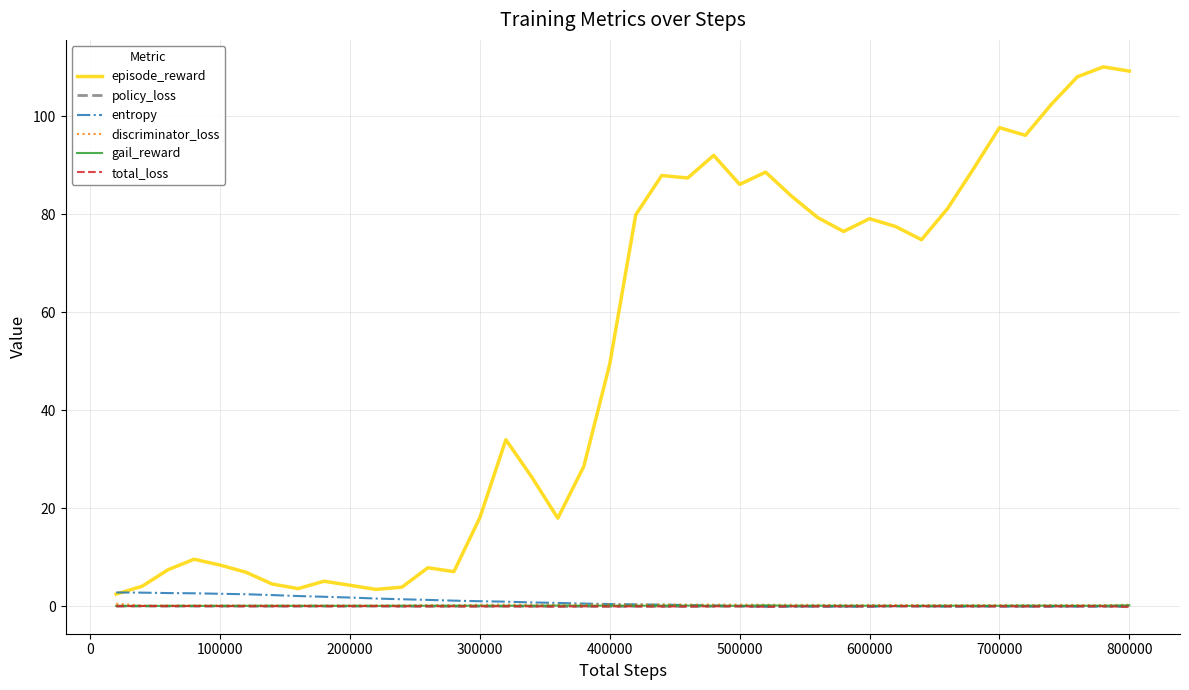

What is the maximum value shown in the chart?

110.0